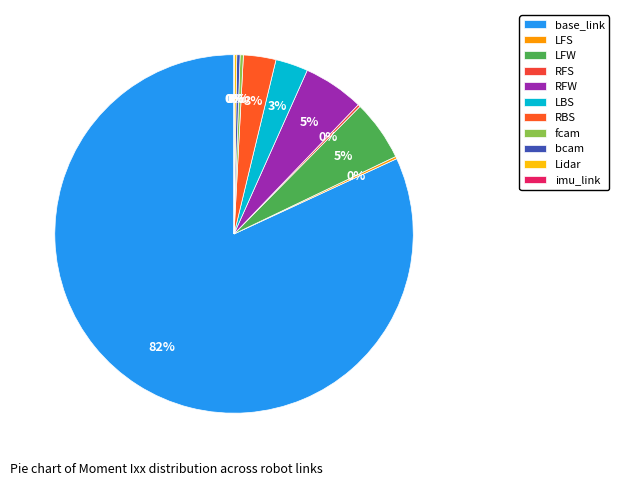

Count the number of slices in the pie.

11